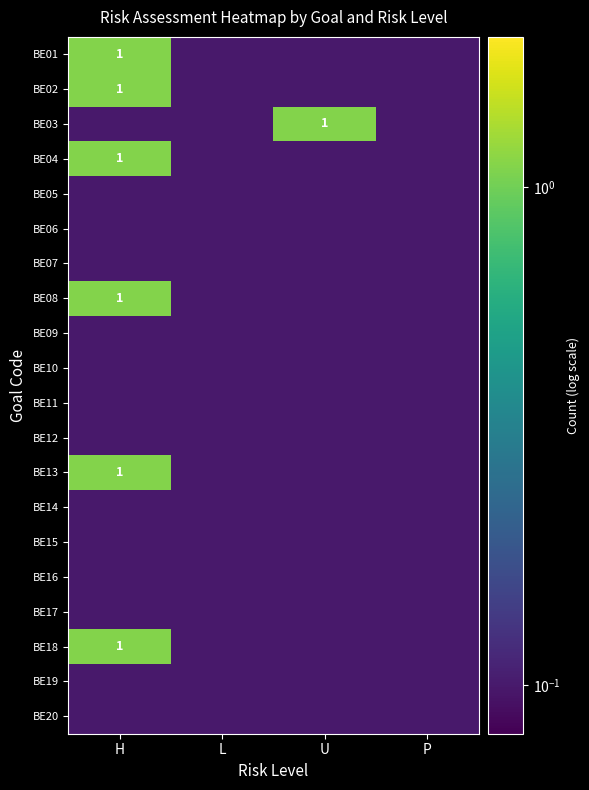

The value of BE02 at H is 0.4. True or false?

False